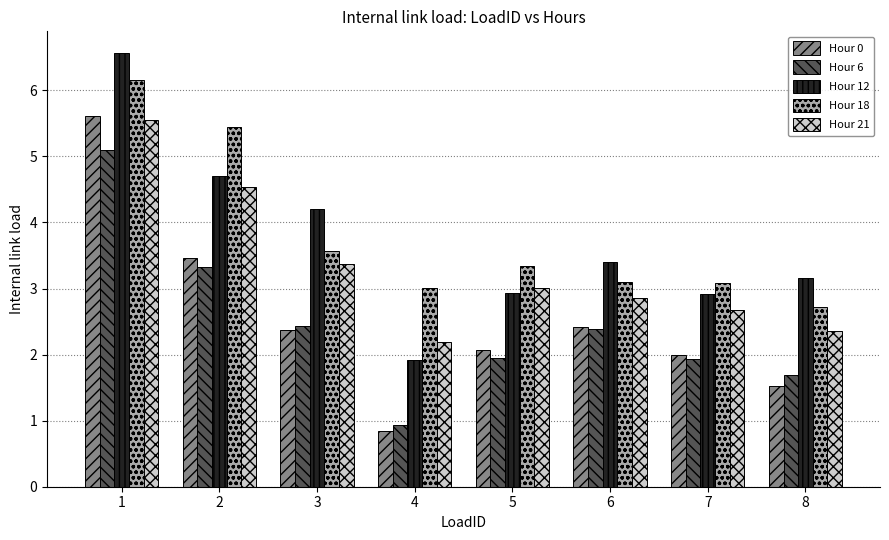

How many values in the Hour 6 series exceed 2?

4